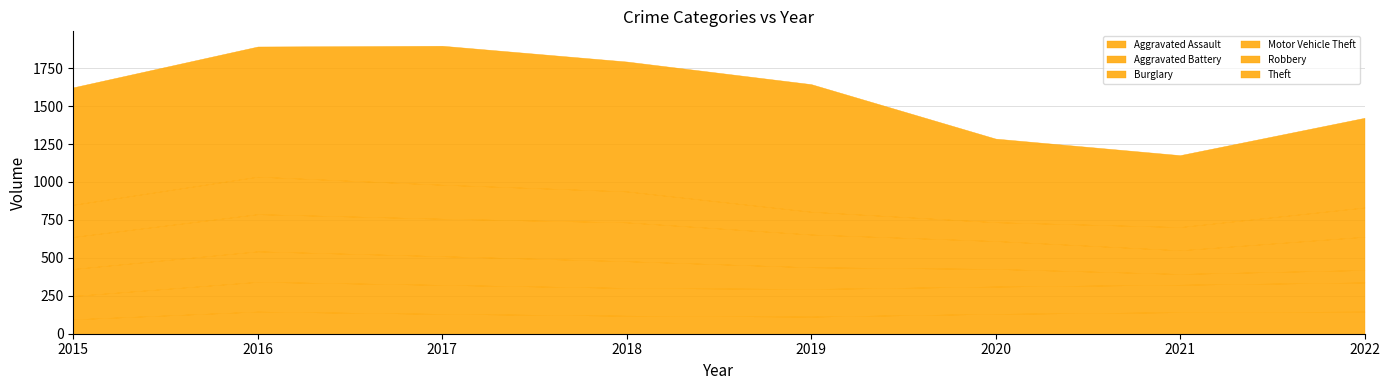

Which category has the highest value across all series?

2017